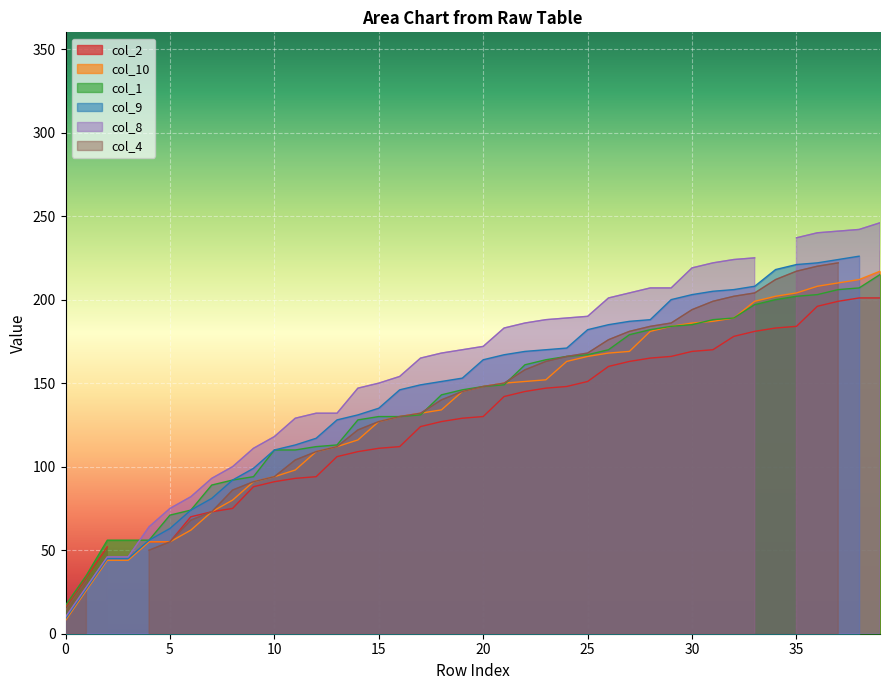

What is the difference between the highest and lowest values at 24?

41